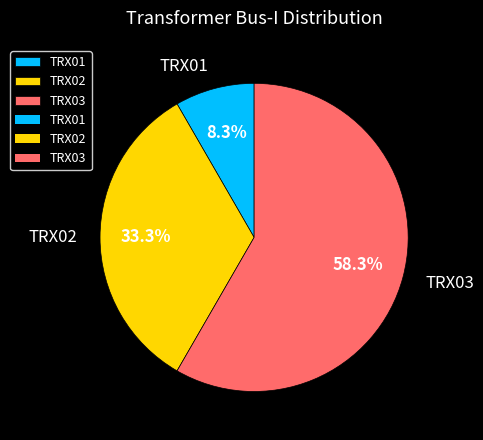

Which slice is the largest?

TRX03